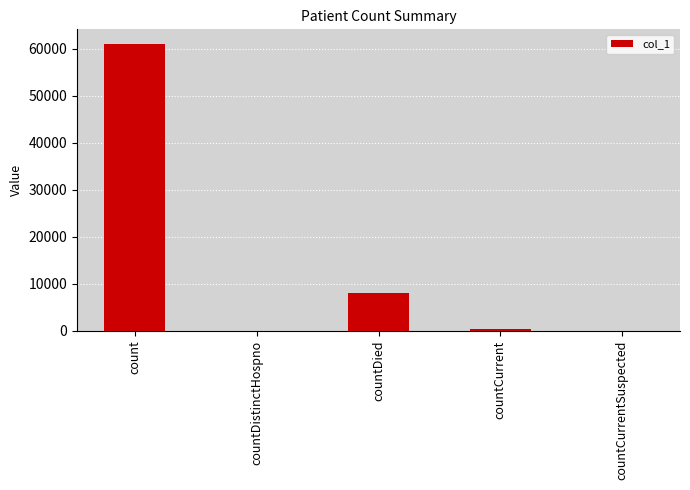

What is the greatest value displayed?

61043